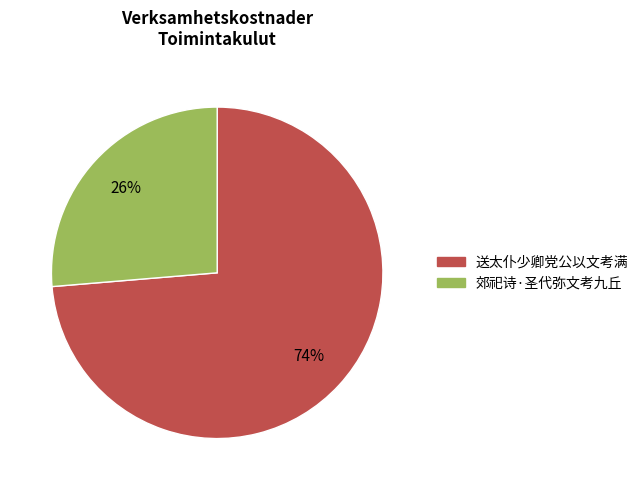

Is 送太仆少卿党公以文考满 the majority of the pie?

Yes